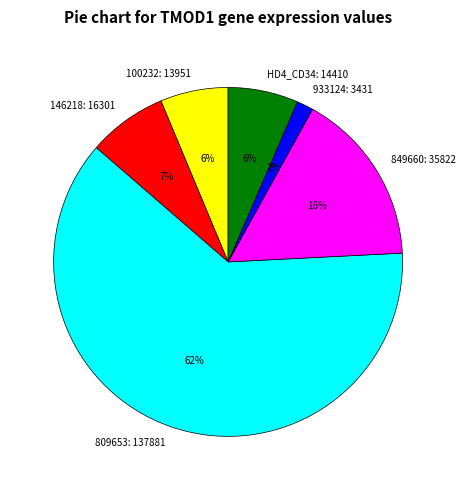

Does 809653: 137881 account for over 50% of the chart?

Yes